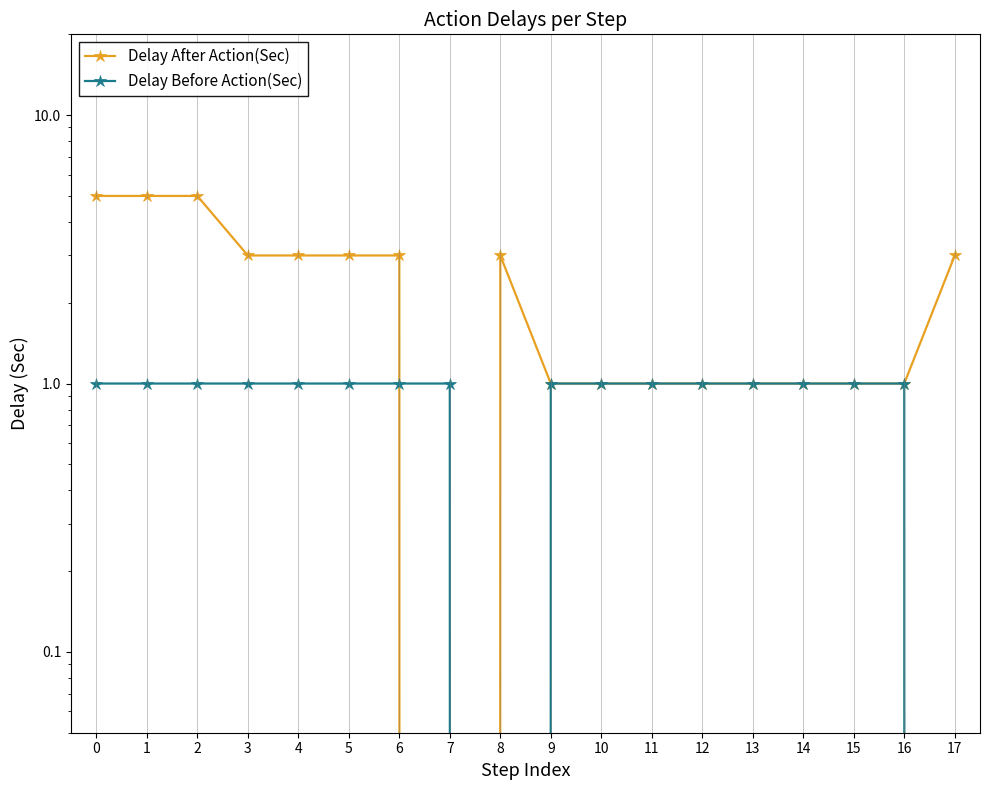

How many intersections are there between Delay Before Action(Sec) and Delay After Action(Sec)?

2